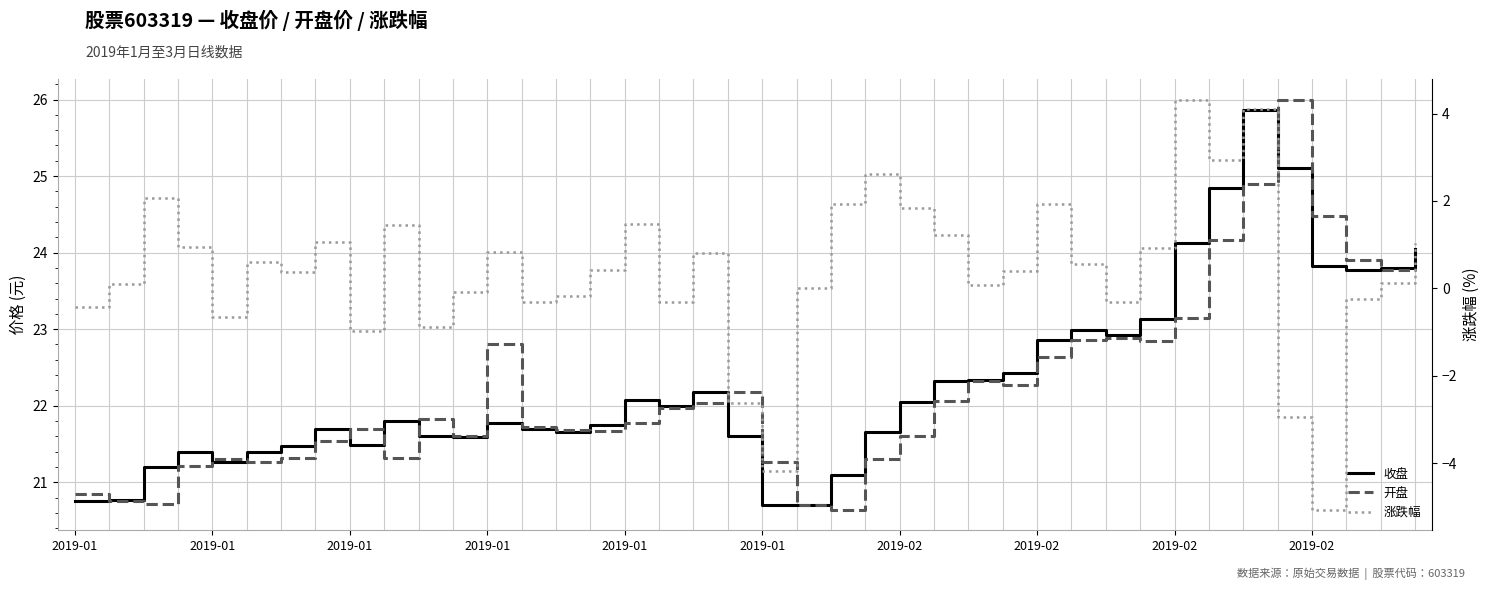

Which series changed the most between 19 and 20?

涨跌幅